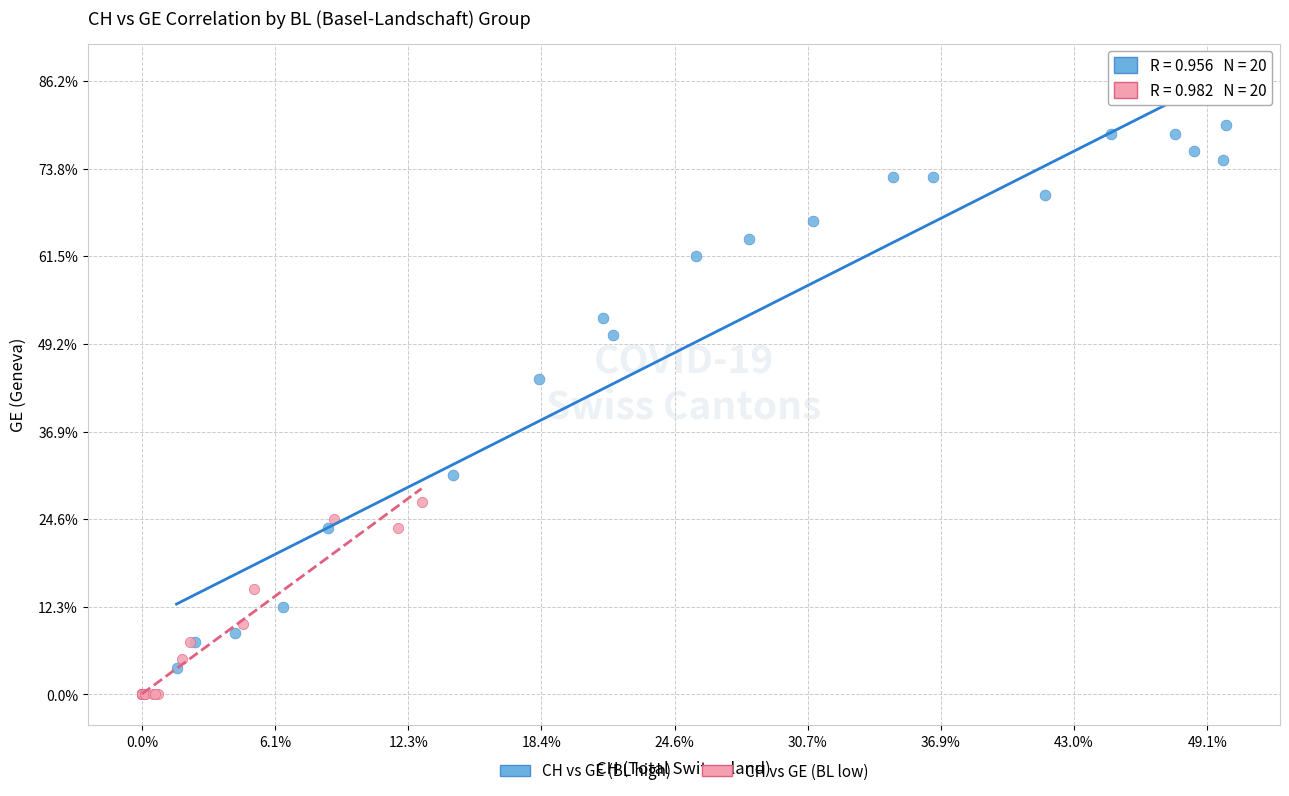

Which series has the widest spread of Y values?

CH vs GE (BL high)